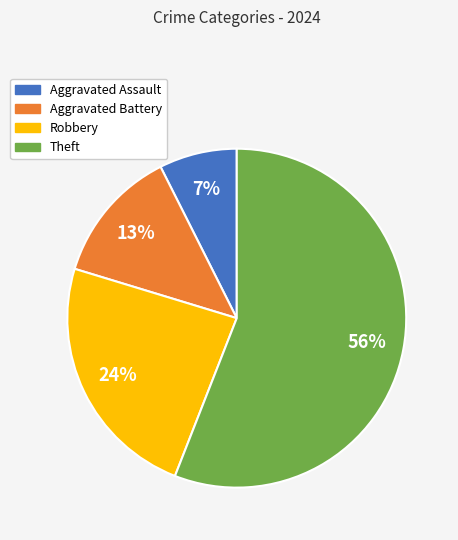

Rank the categories by value from highest to lowest.

Theft, Robbery, Aggravated Battery, Aggravated Assault